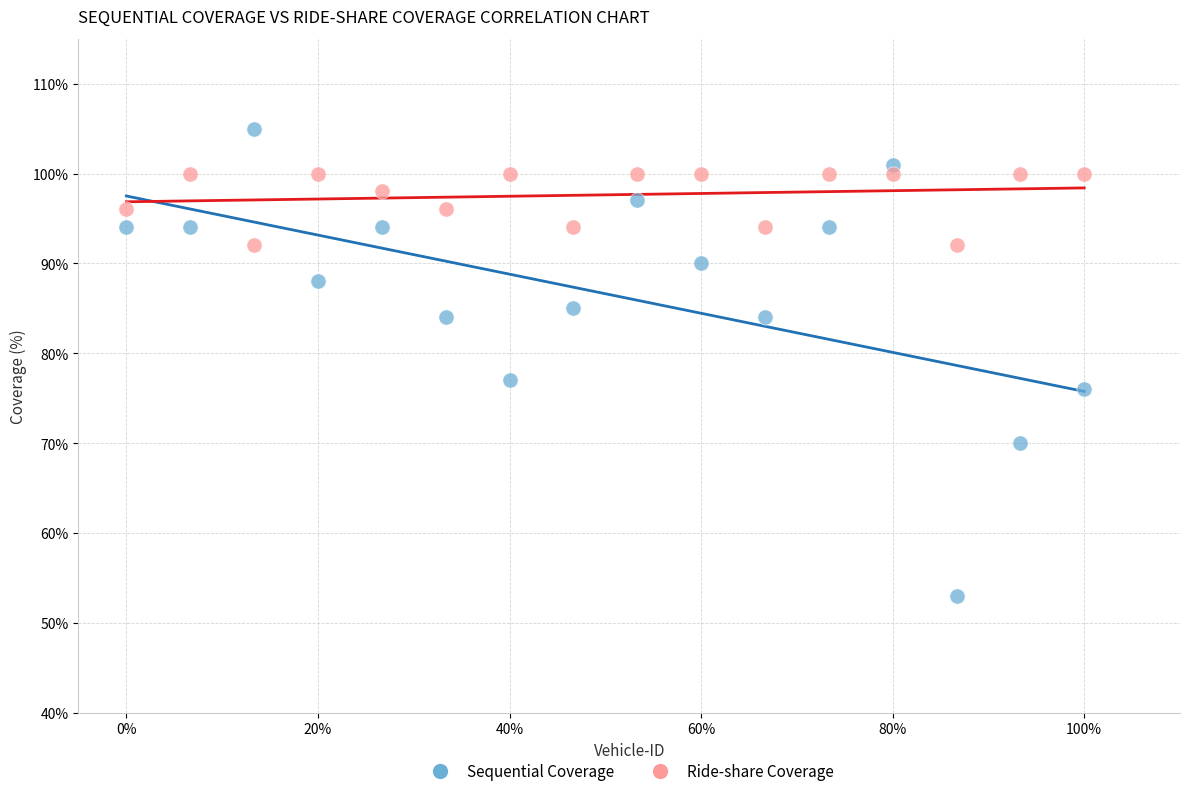

Which series contains the lowest Y value?

Sequential Coverage